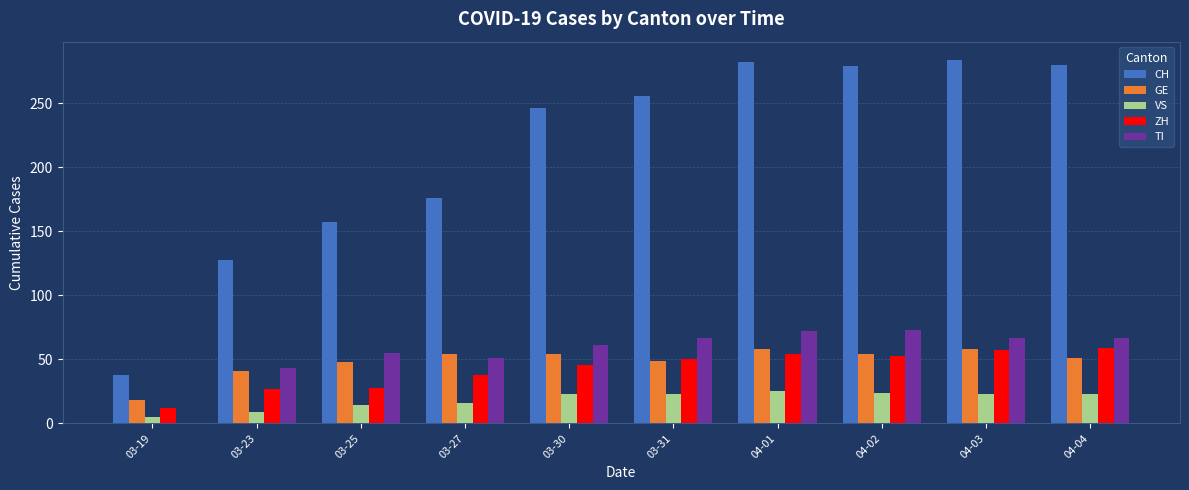

Where is CH nearest to the value 161?

03-25